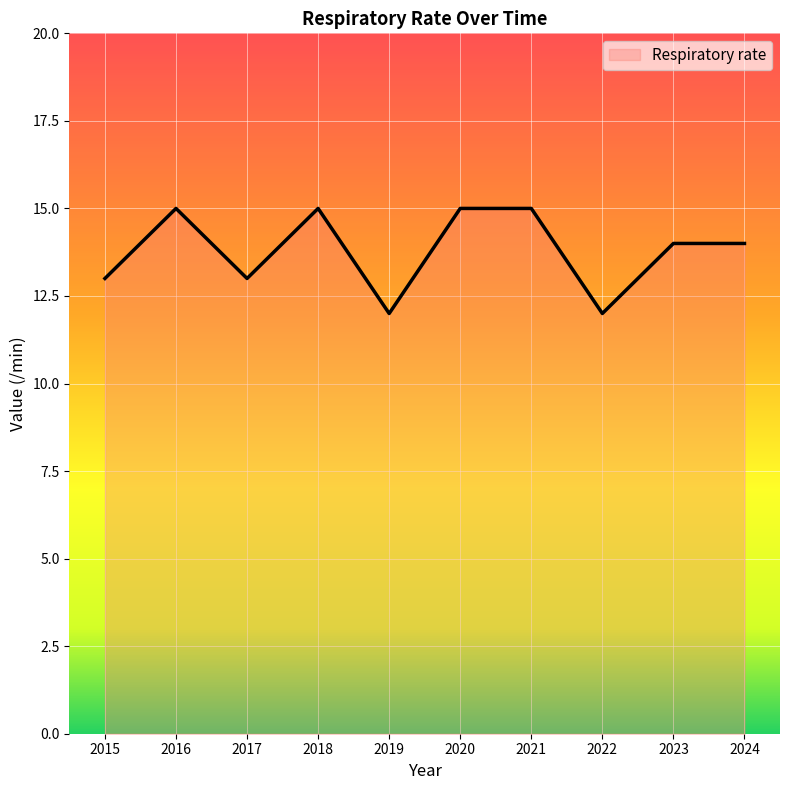

What is the difference between the maximum and minimum values?

3